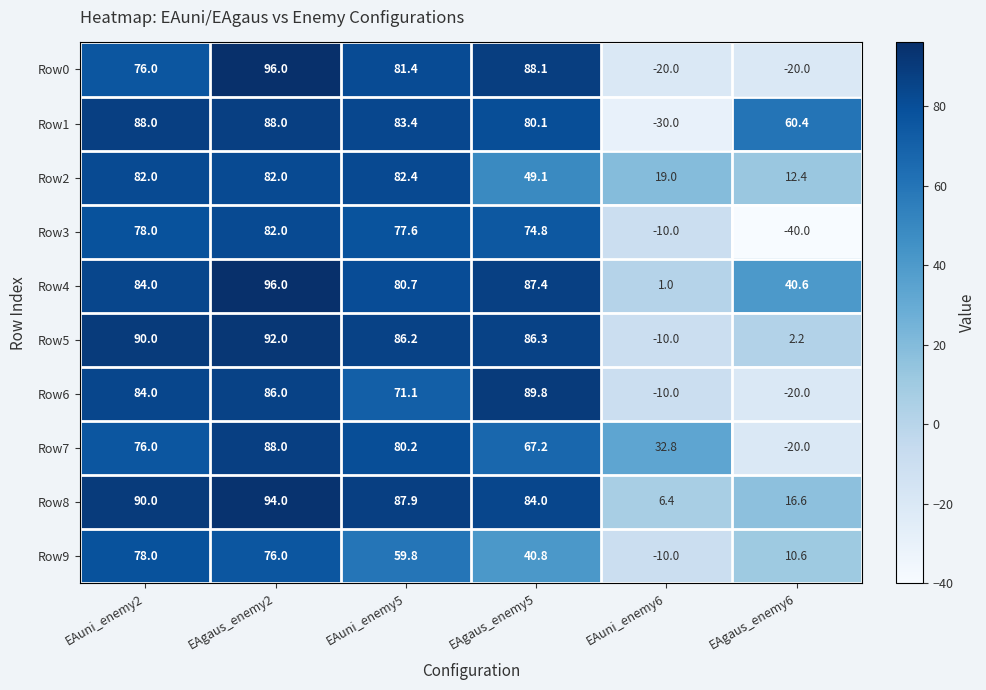

What is the smallest value displayed?

-40.0